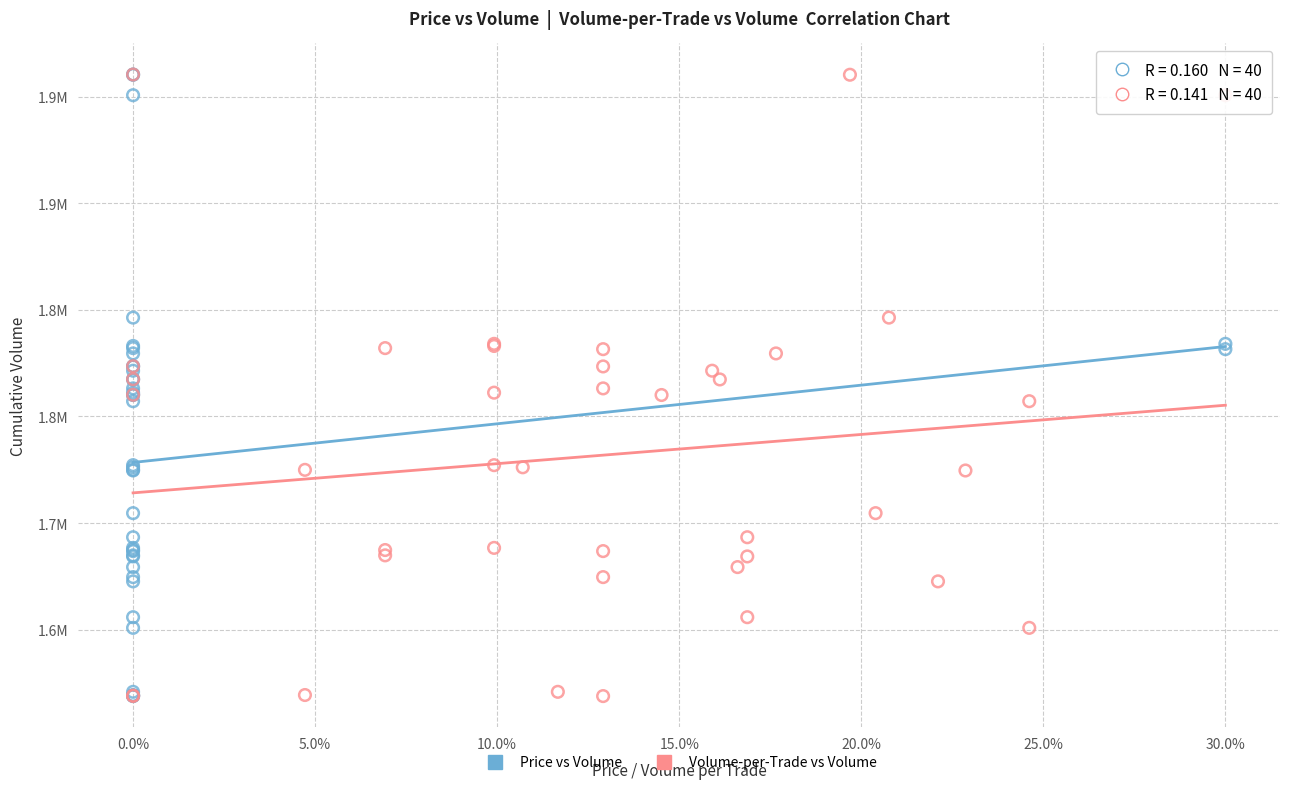

What are all the series names shown in the legend?

Price vs Volume, Volume-per-Trade vs Volume